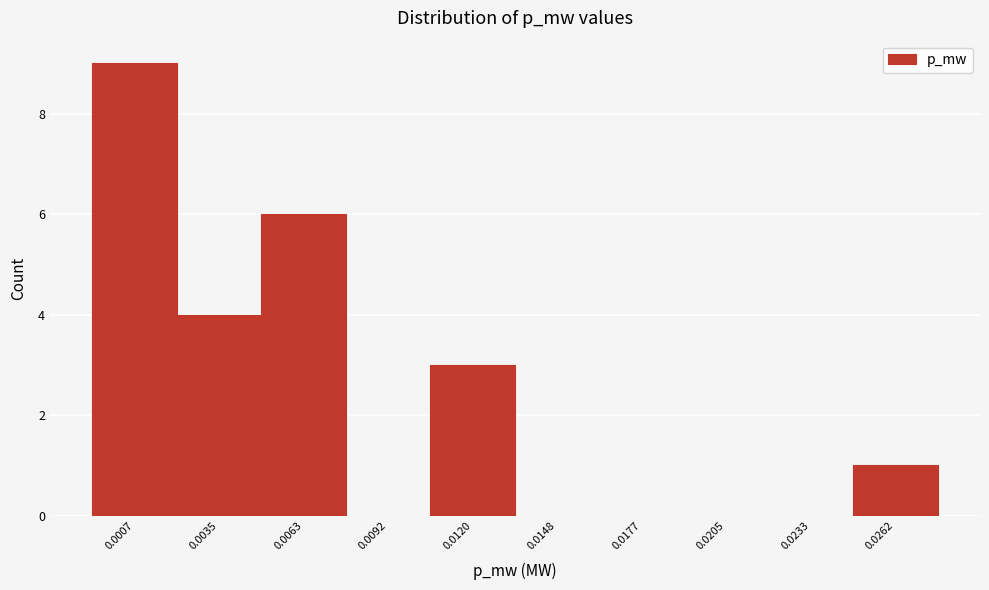

Reading left to right, list all the values displayed in this chart.

0.0007=9	0.0035=4	0.0063=6	0.0092=0	0.0120=3	0.0148=0	0.0177=0	0.0205=0	0.0233=0	0.0262=1